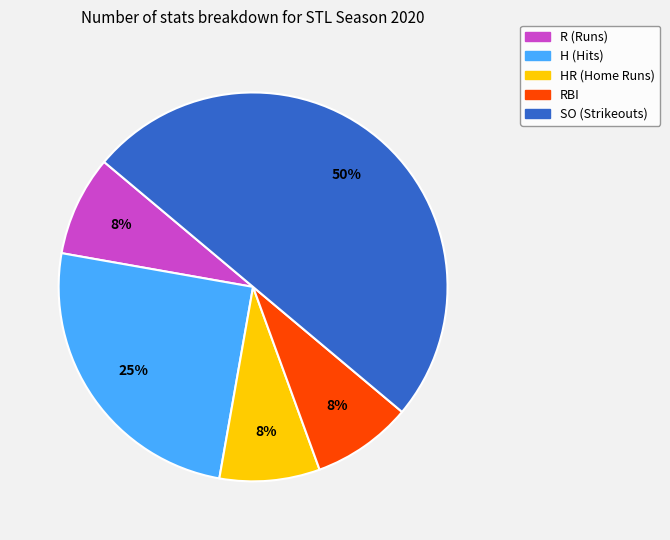

To the nearest percent, what is the average slice percentage?

20%